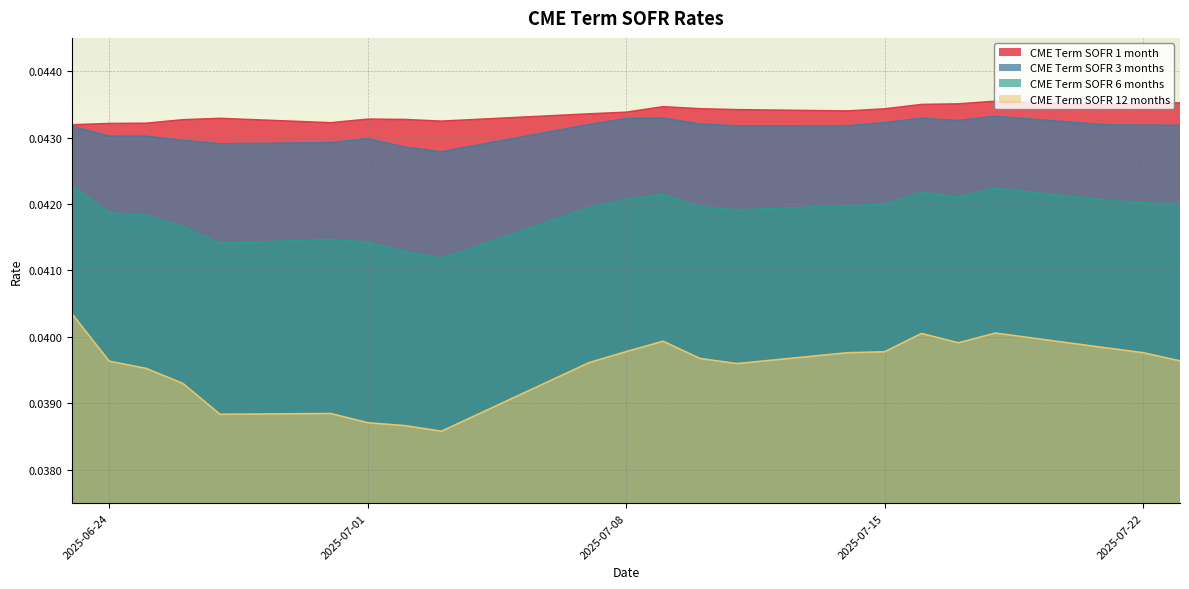

At how many categories does at least one series exceed 0?

22